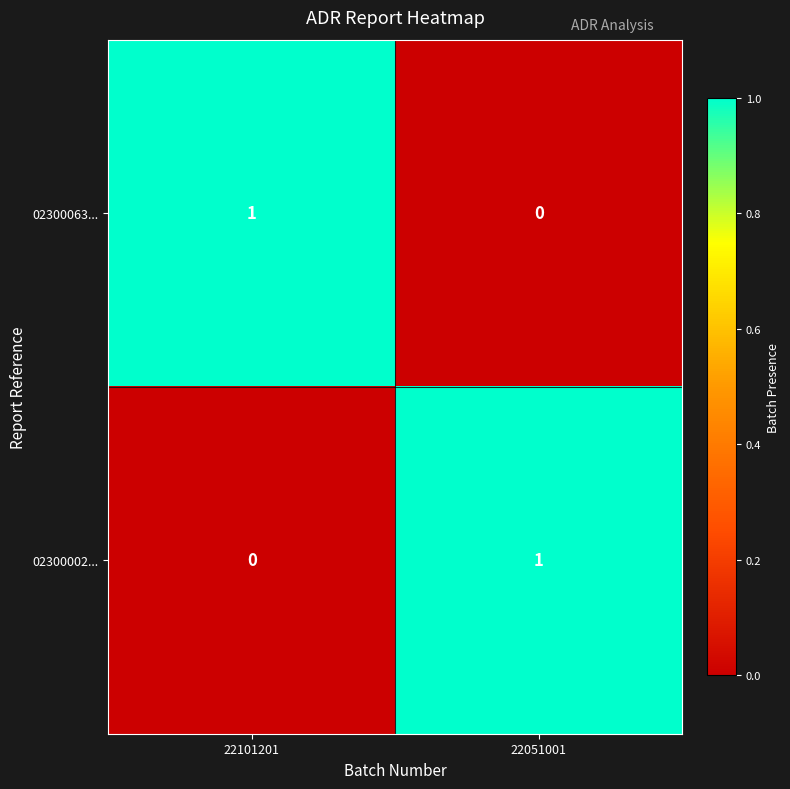

Which category has the highest value in the 02300063... series?

22101201